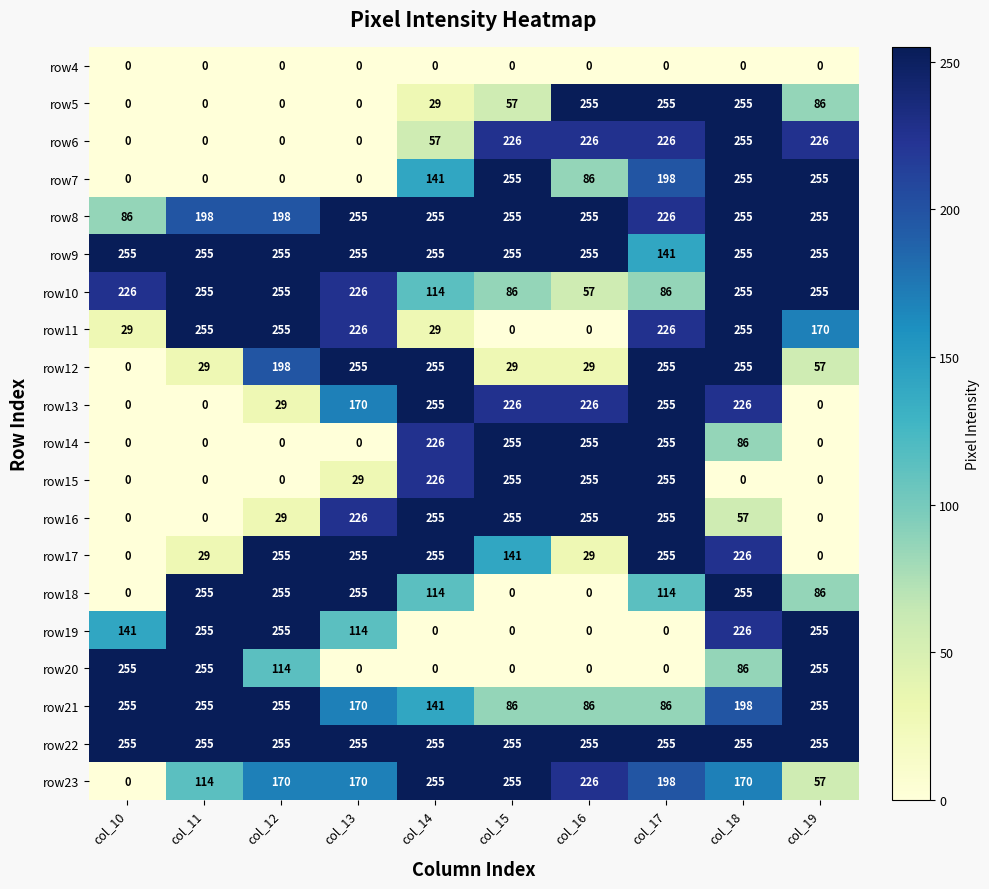

What is the total value across all series at col_19?

2722